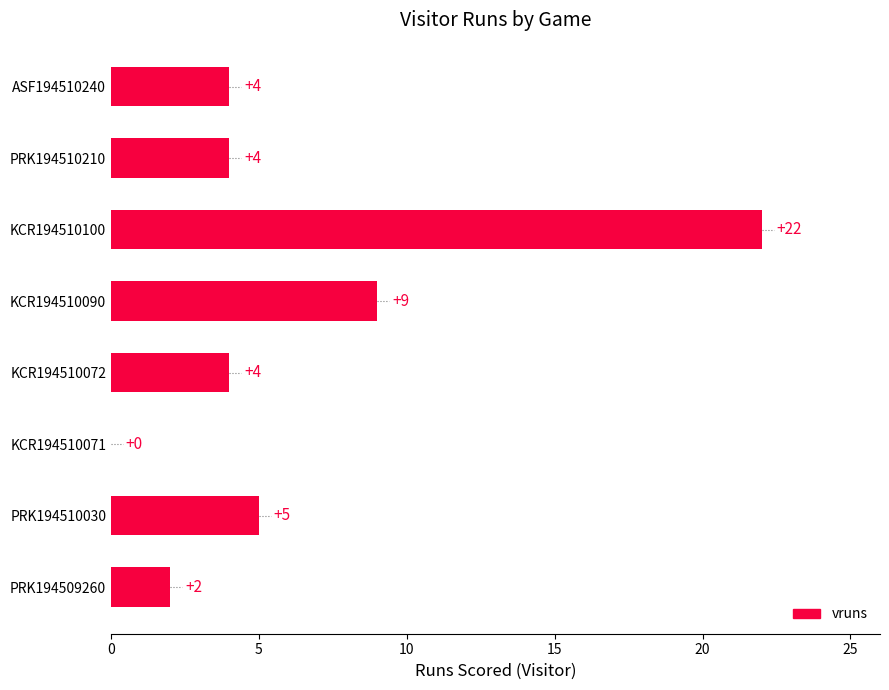

What is the sum of all values?

50